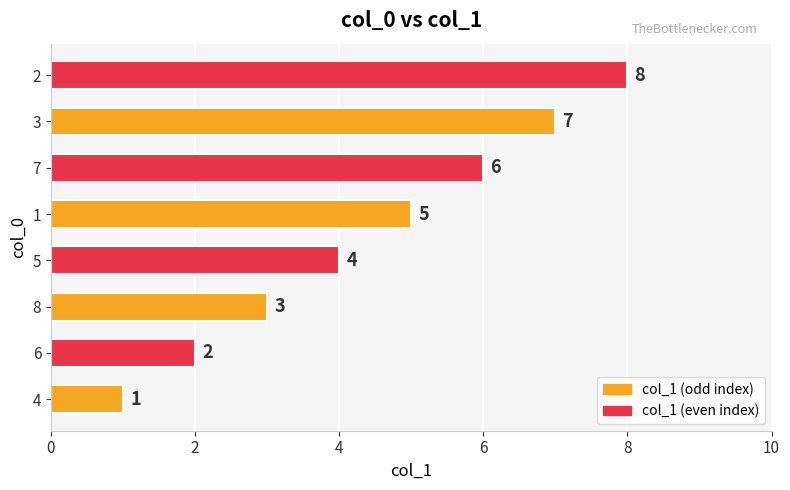

What is the sum of all values?

36